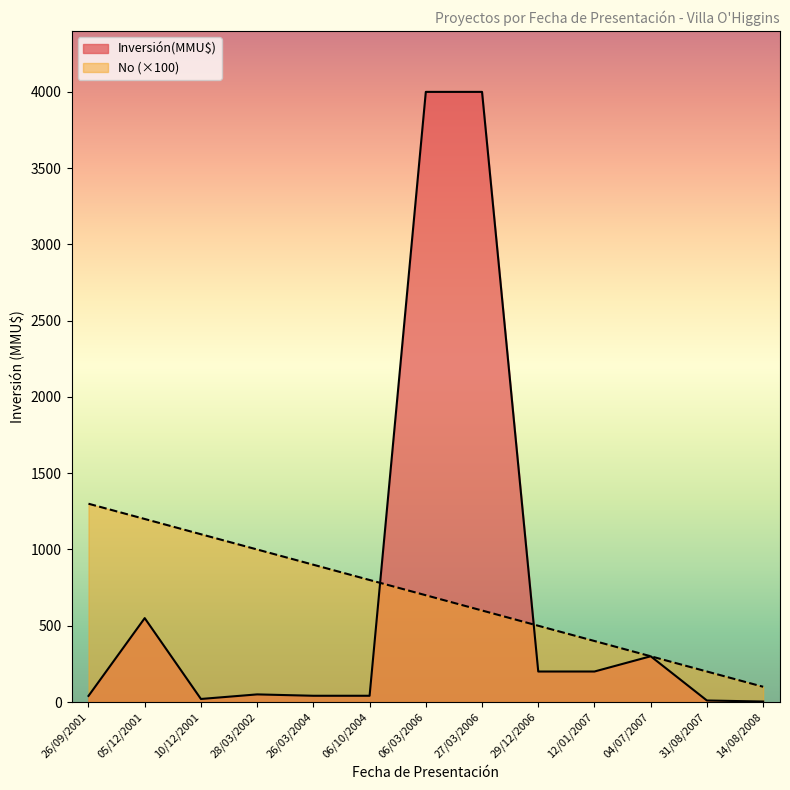

Which series changed the most between 06/10/2004 and 31/08/2007?

No (×100)